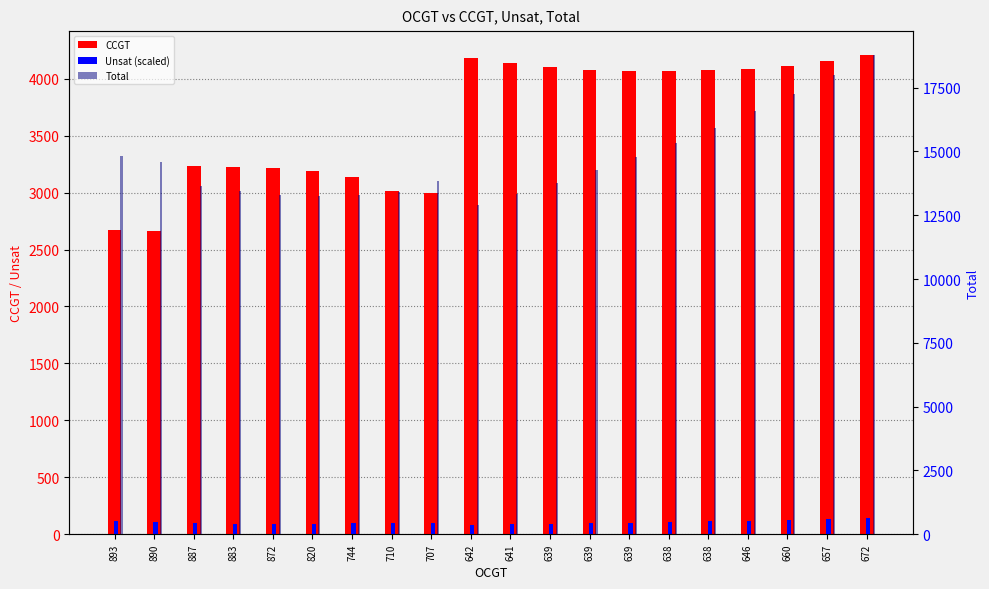

What is the value of the CCGT bar at the 9th from the left?

3000.0